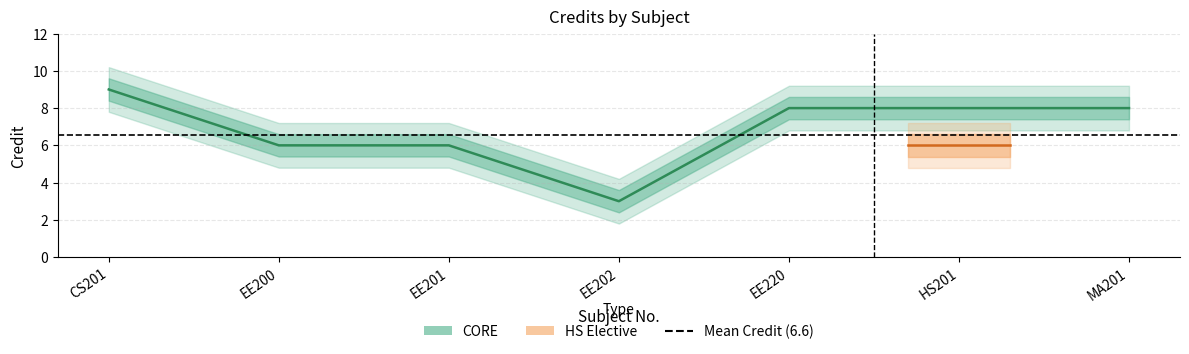

True or false: Credit_lower has a value of 2.4 at EE202.

True